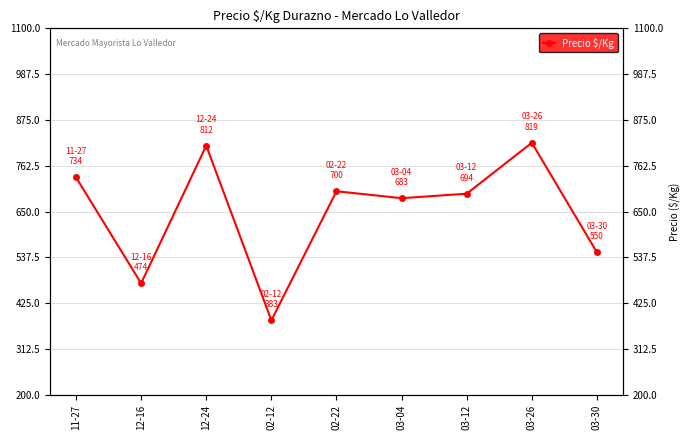

What is the difference between the maximum and second lowest values?

345